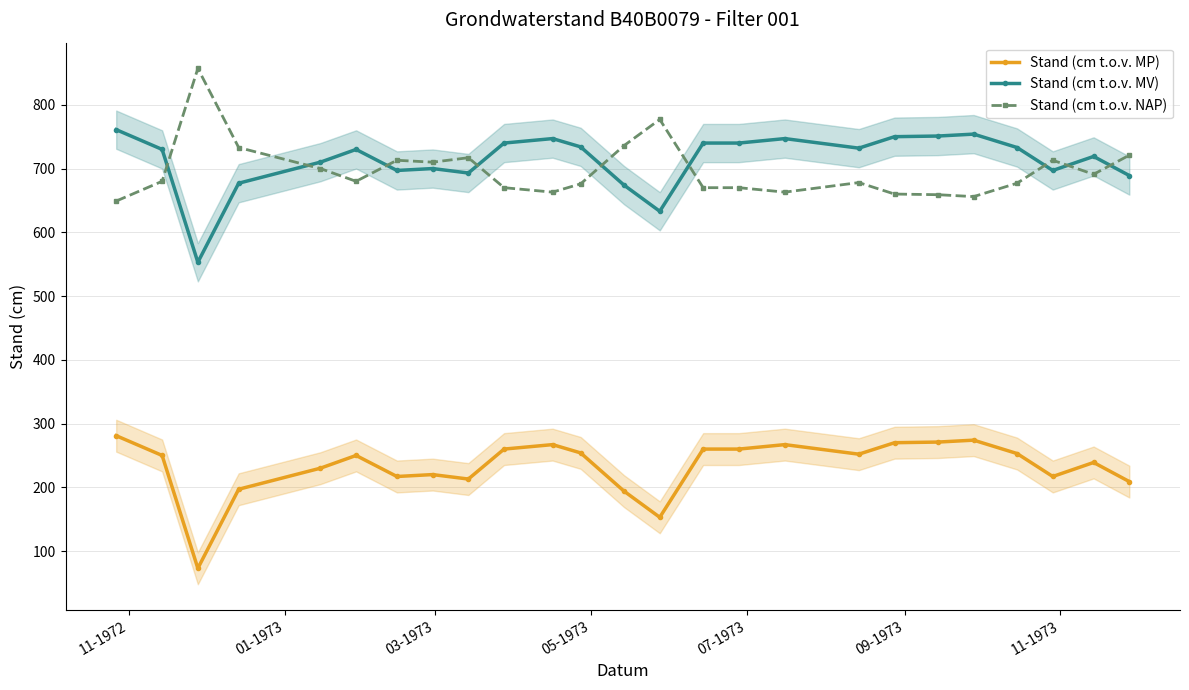

What is the value of the Stand (cm t.o.v. MV) point at the 23rd from the left?

697